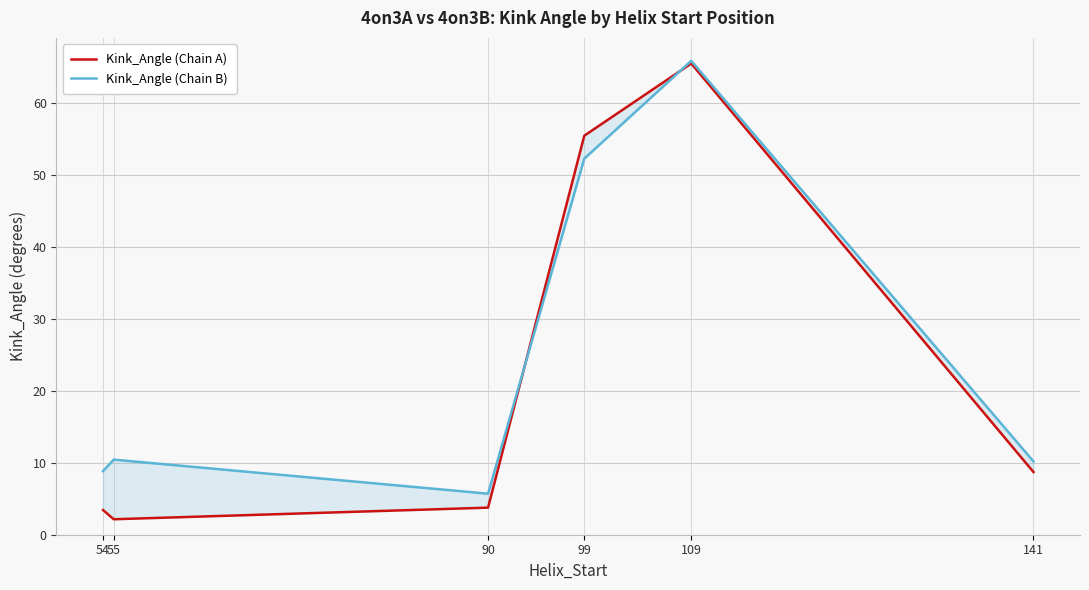

Which series ends up on top after the final intersection of Kink_Angle (Chain A) and Kink_Angle (Chain B)?

Kink_Angle (Chain B)